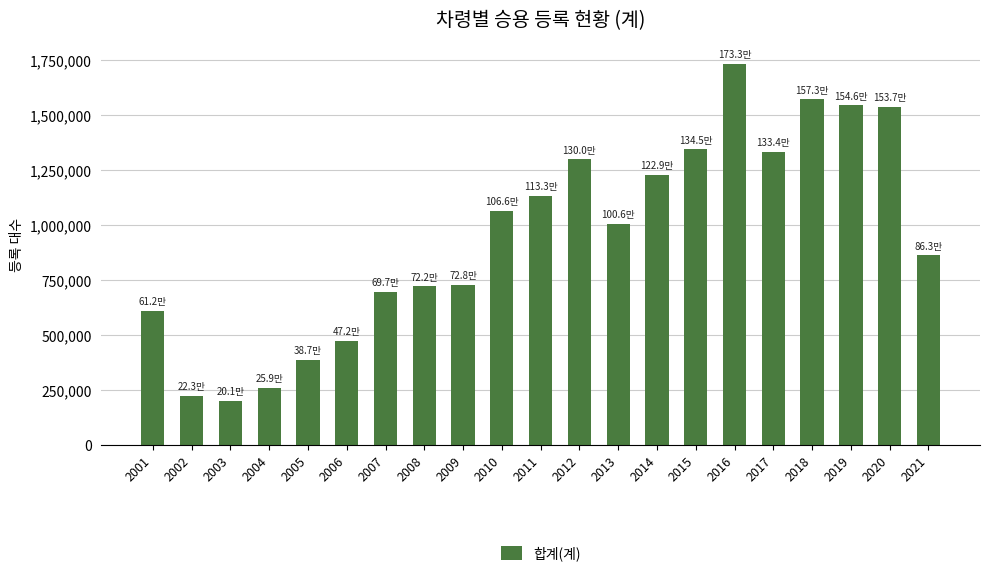

What is the minimum value shown in the chart?

201234